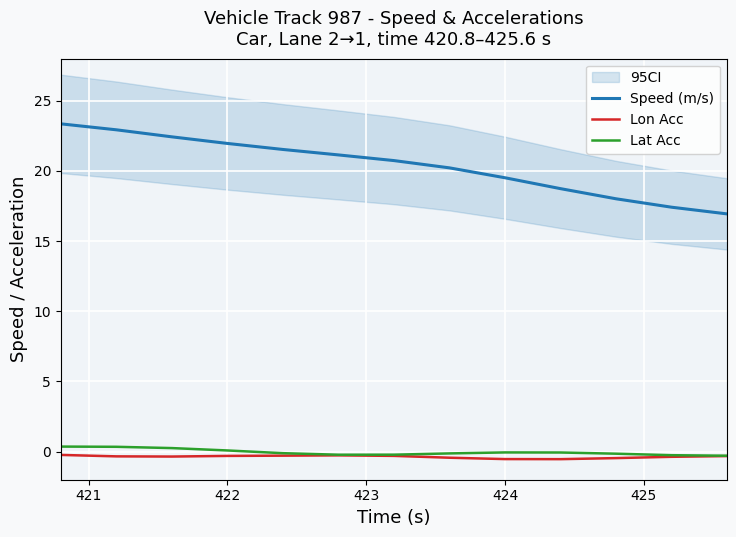

What is the lowest value of the Speed (m/s) series?

16.9